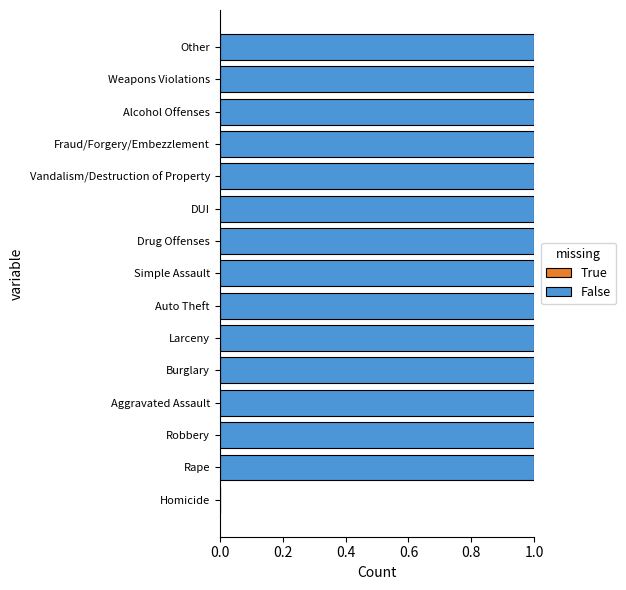

Is it true that the value at DUI is 1?

True